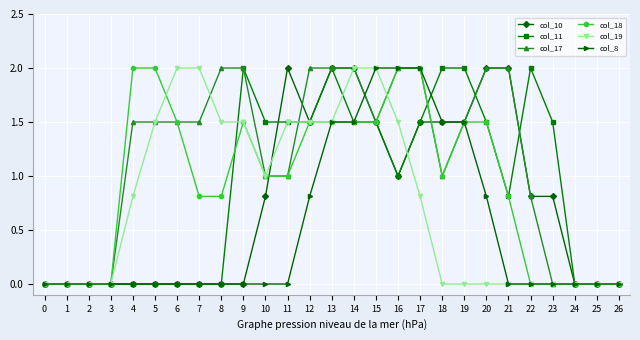

At how many categories does at least one series exceed 1?

20